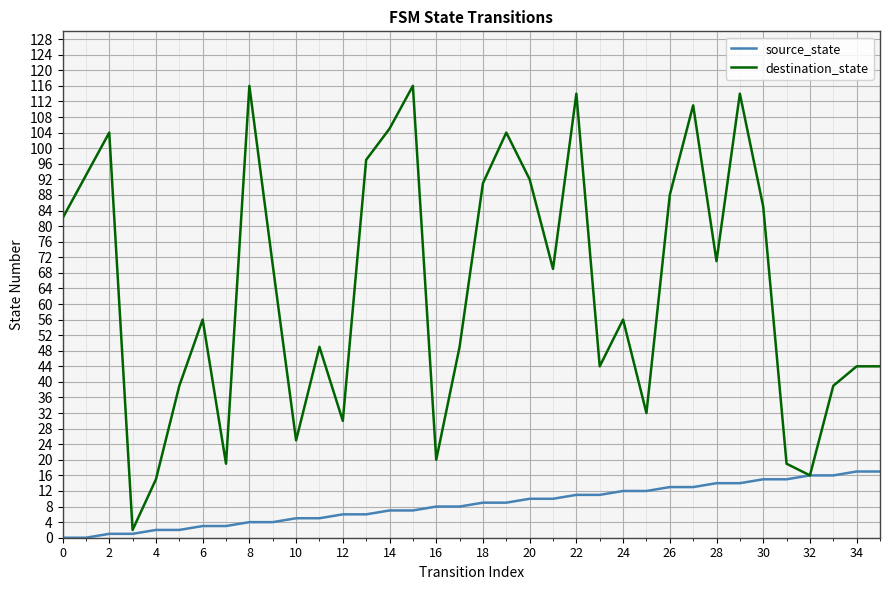

What is the maximum value shown in the chart?

116